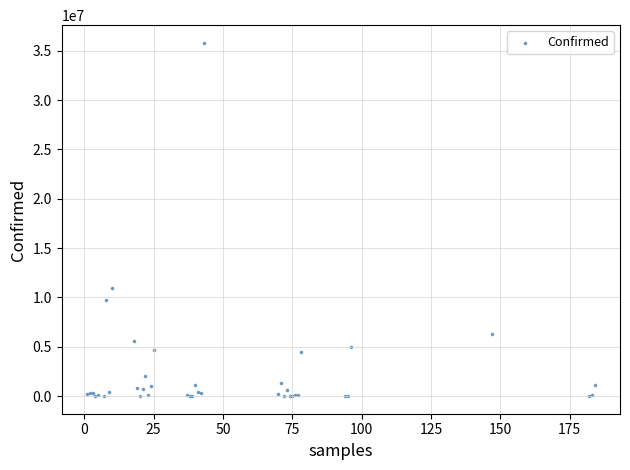

What Y value in the scatter plot is closest to 17908740?

10950647